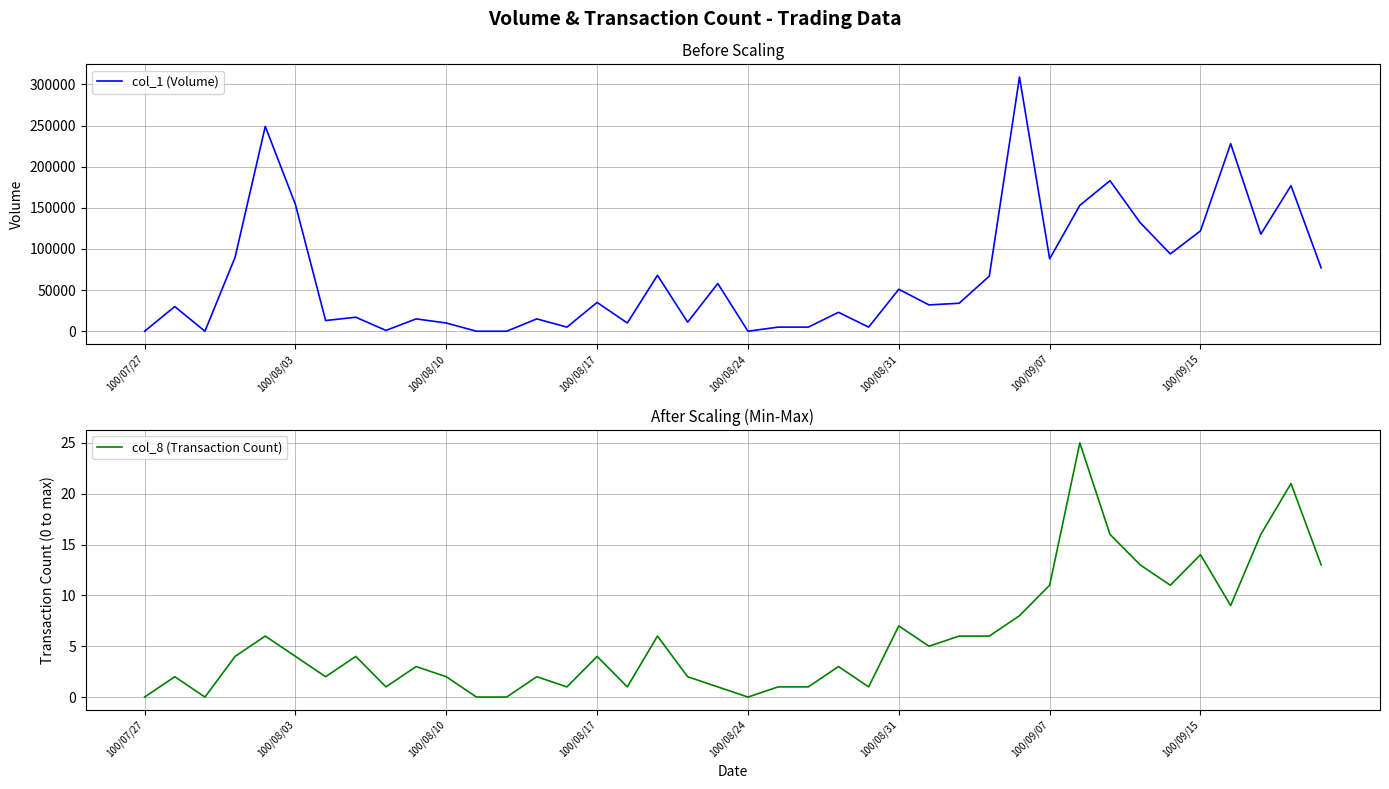

Count the number of categories in the chart.

40